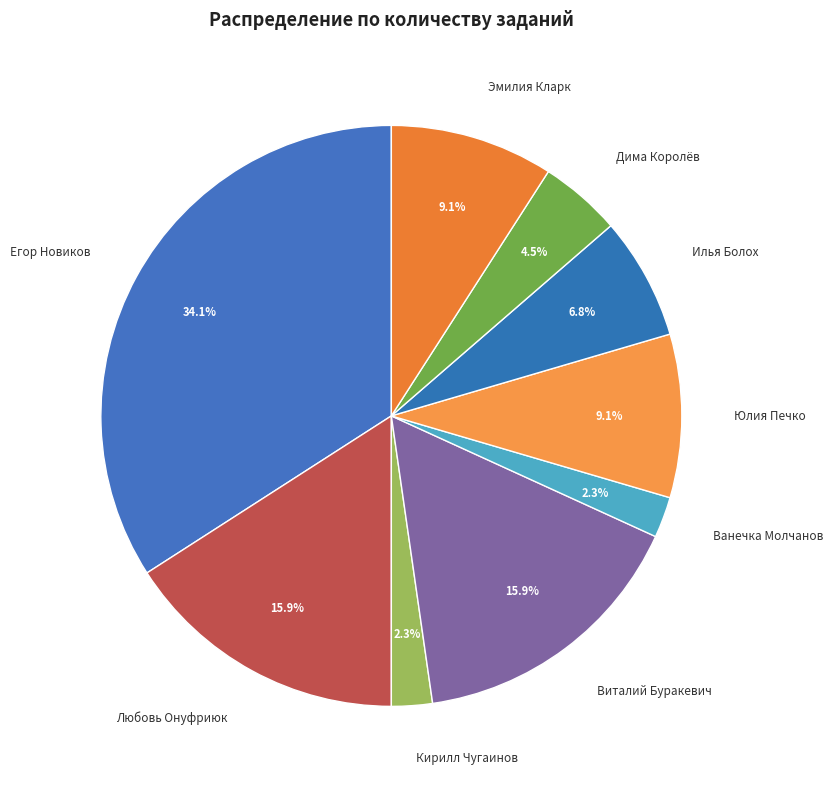

Which slice is the largest?

Егор Новиков